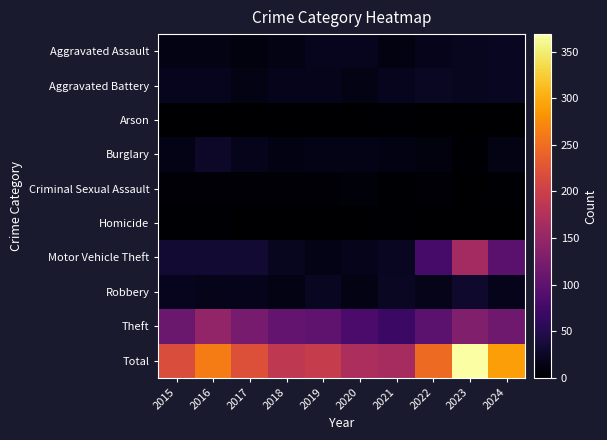

What is the maximum value shown in the chart?

369